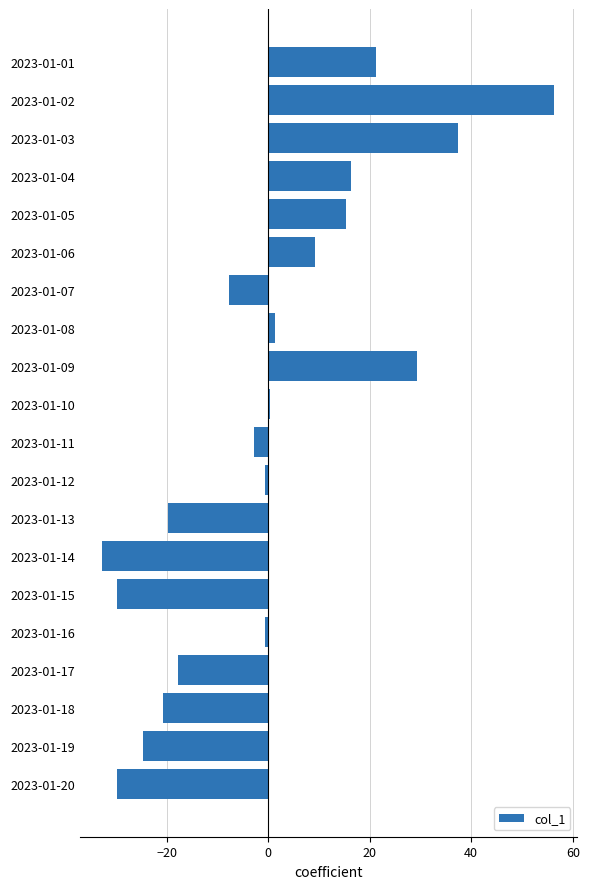

What is the value of the 2nd bar from the top?

56.3